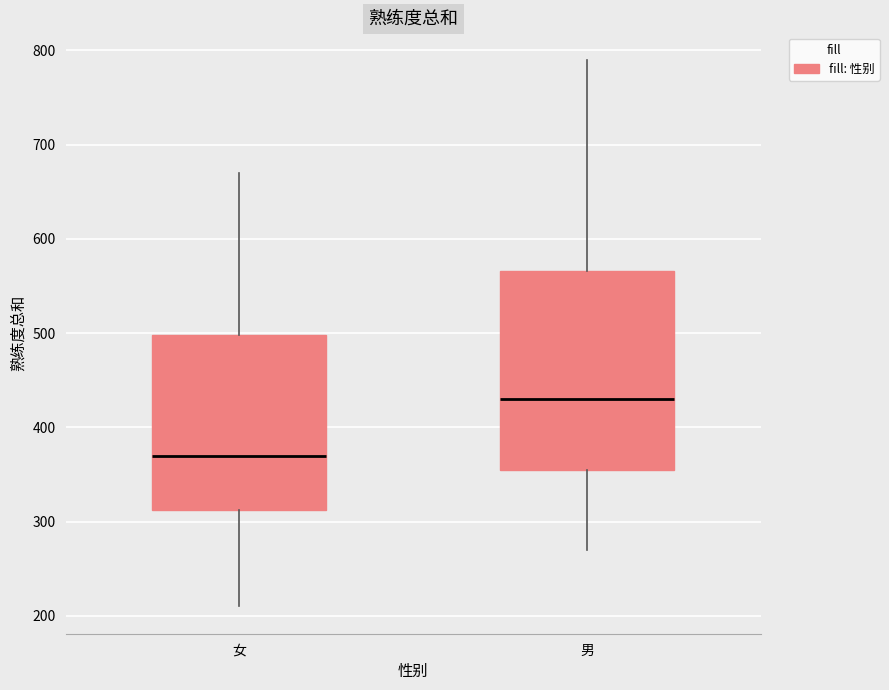

Which box's median line is the highest?

男